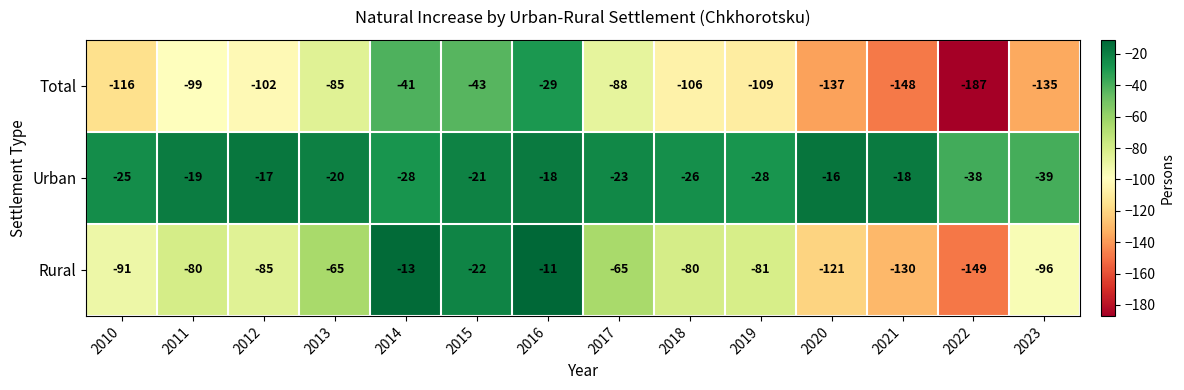

What is the difference between the highest and lowest values at 2012?

85